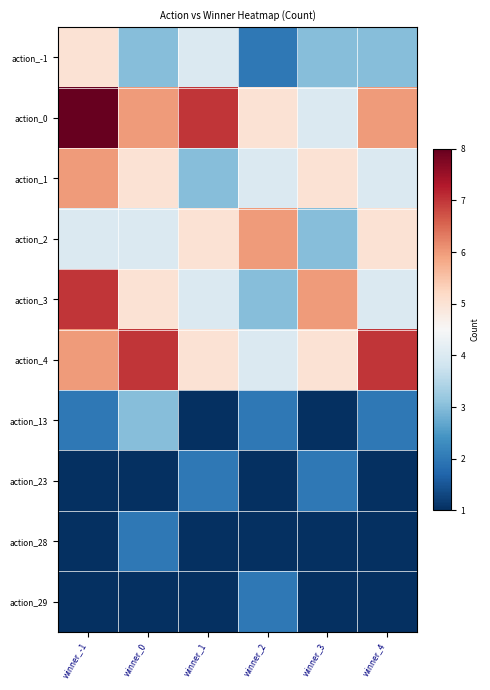

What is the minimum value shown in the chart?

1